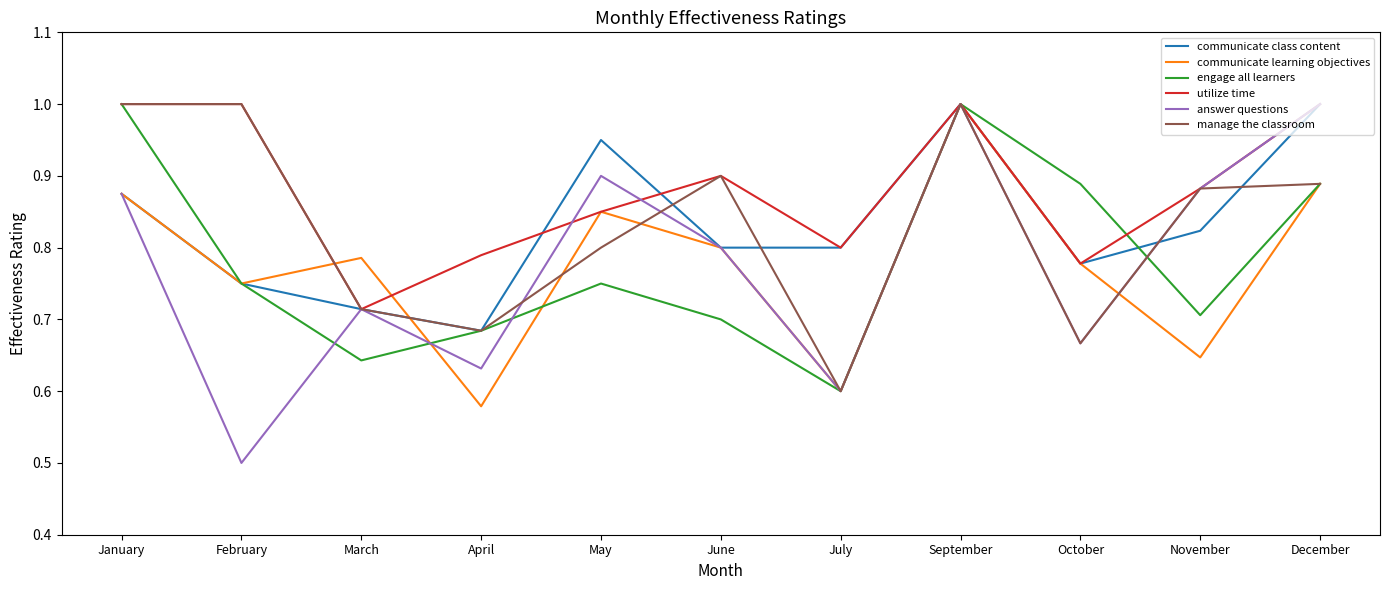

What are all the series names shown in the legend?

communicate class content, communicate learning objectives, engage all learners, utilize time, answer questions, manage the classroom